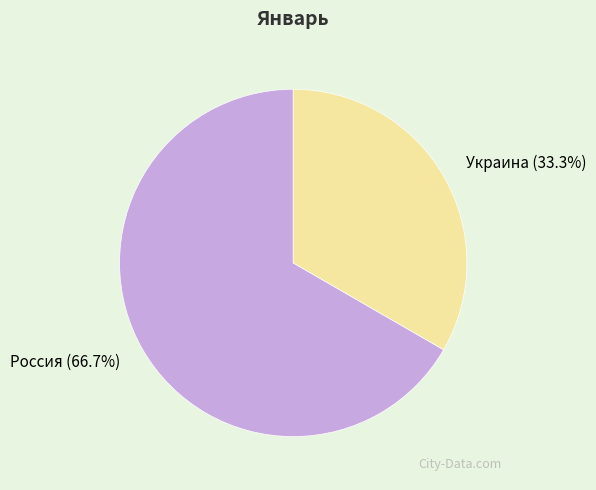

Approximately how many times larger is the value at Россия (66.7%) compared to Украина (33.3%)?

2.0